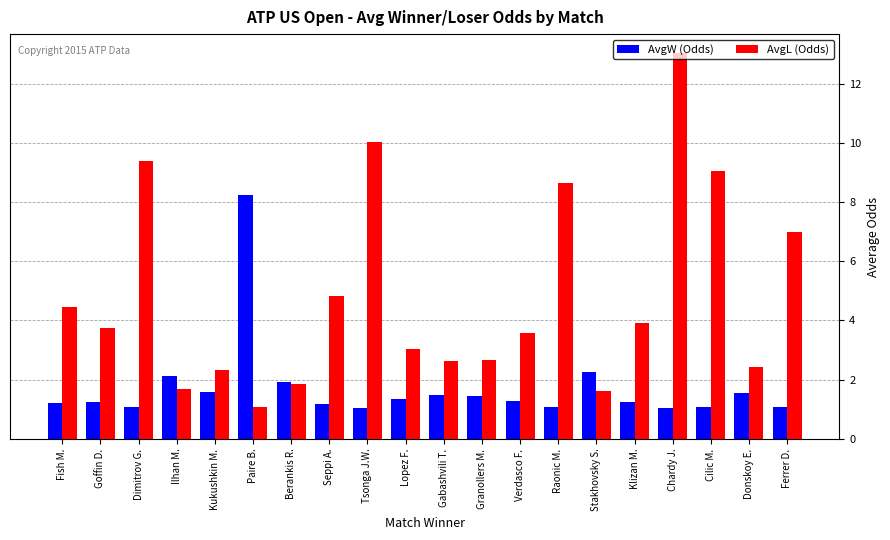

At which category is the sum across all series the highest?

Chardy J.